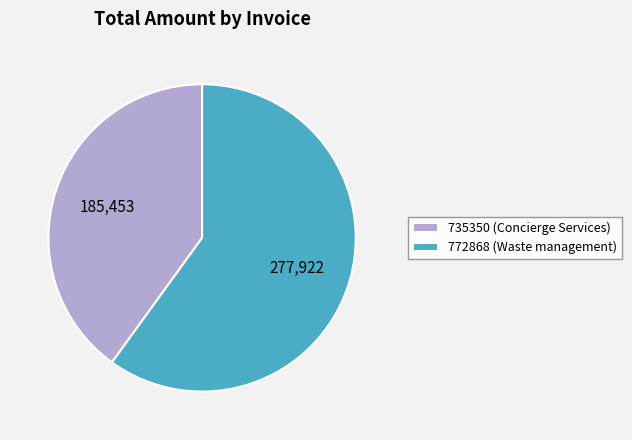

Which slice is the smallest?

735350 (Concierge Services)